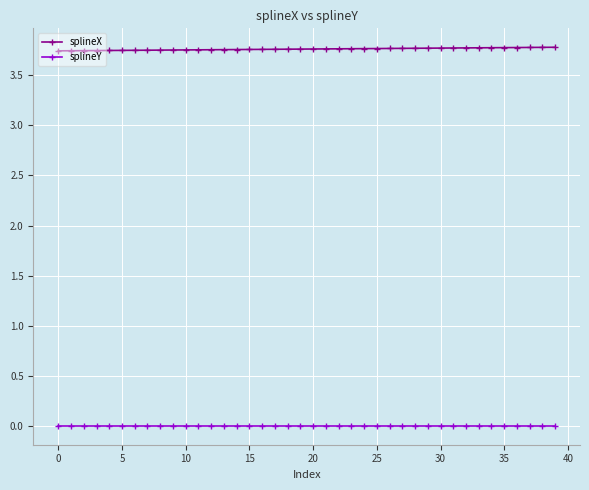

Rank the series by their average value, from highest to lowest.

splineX, splineY